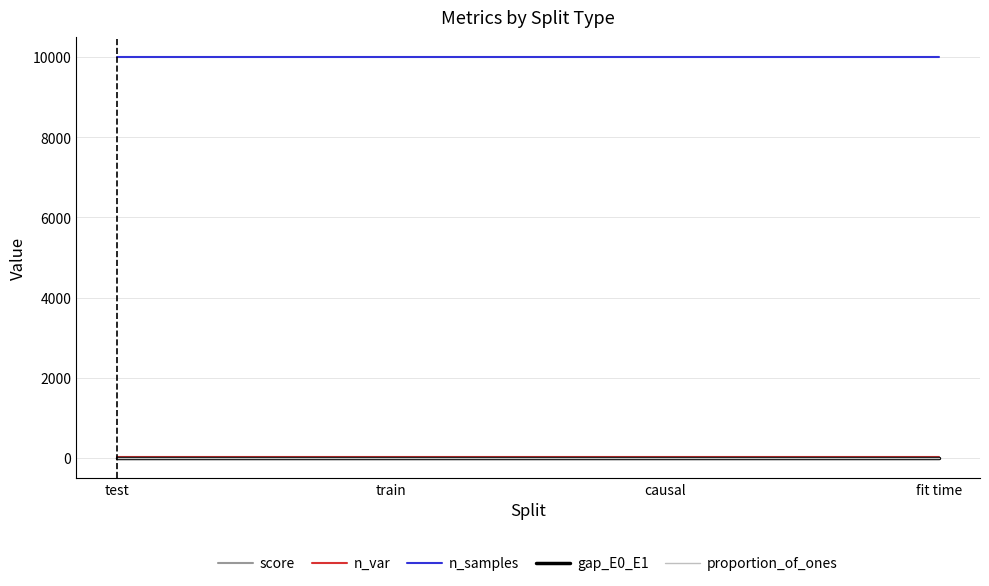

What is the maximum value for proportion_of_ones?

0.6